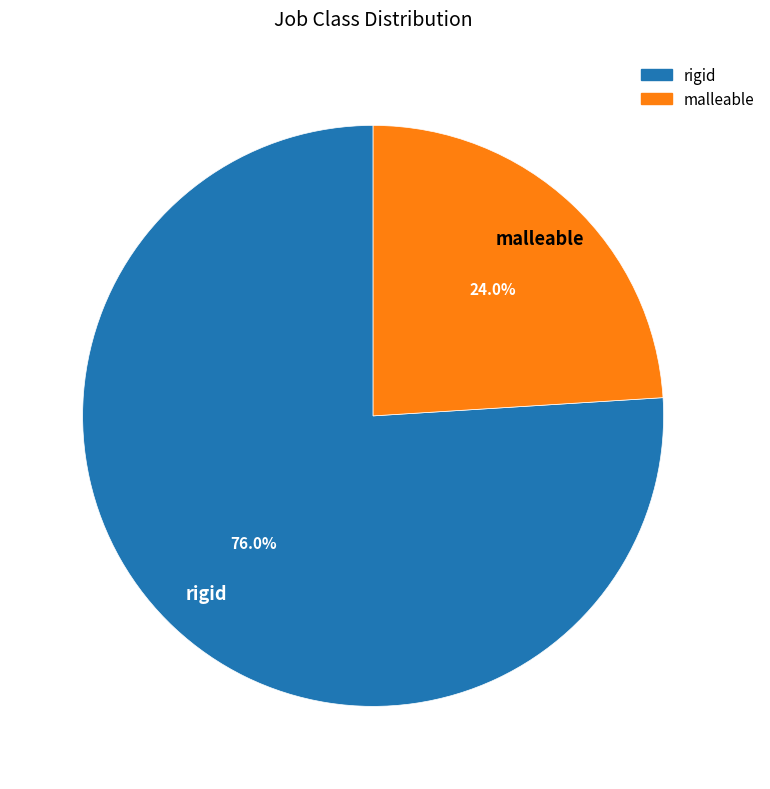

The rigid slice represents 76% of the pie. True or false?

True